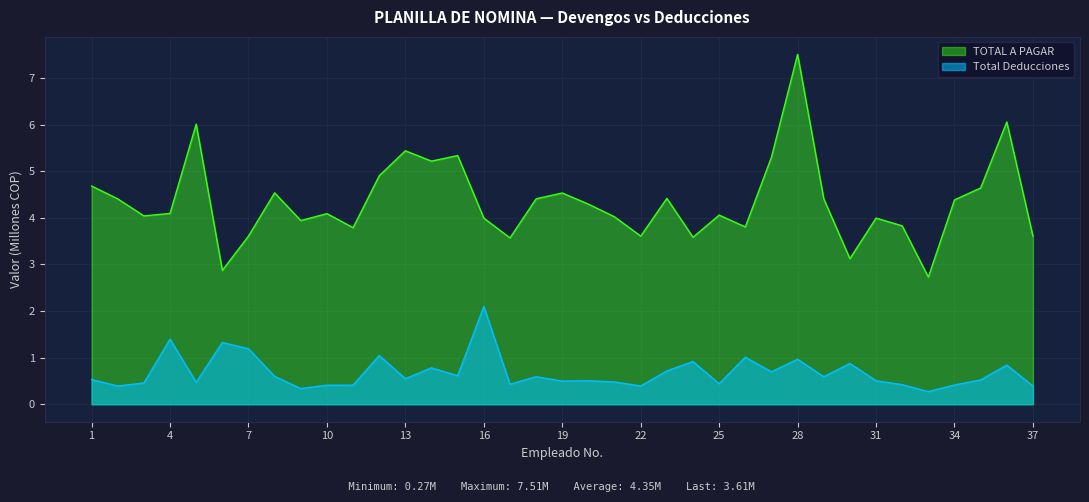

In TOTAL A PAGAR, how many points are lower than both neighbors (excluding endpoints)?

11